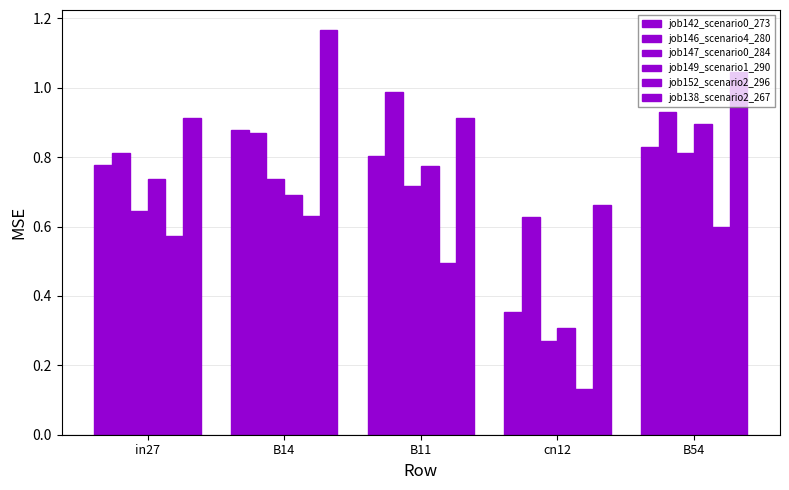

How many bars are there in total?

30